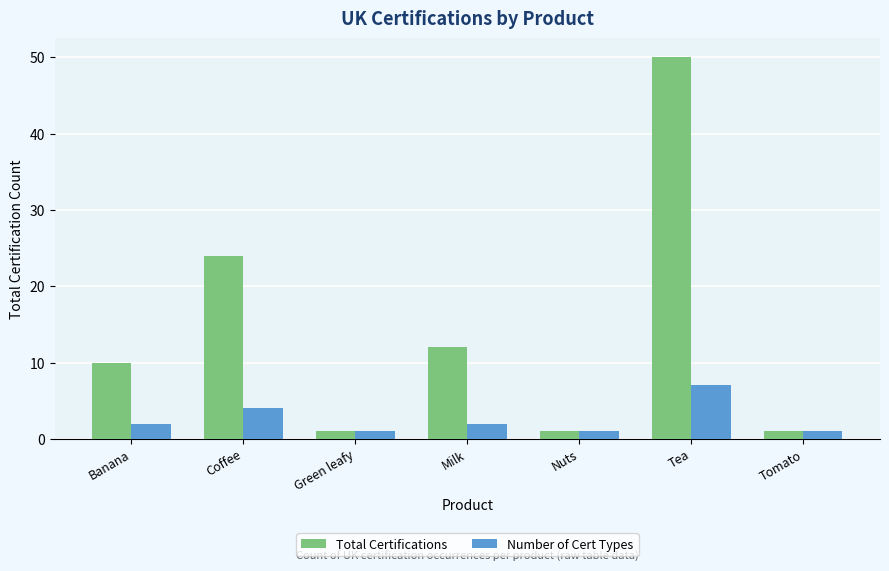

What is the difference between the highest and lowest values at Milk?

10